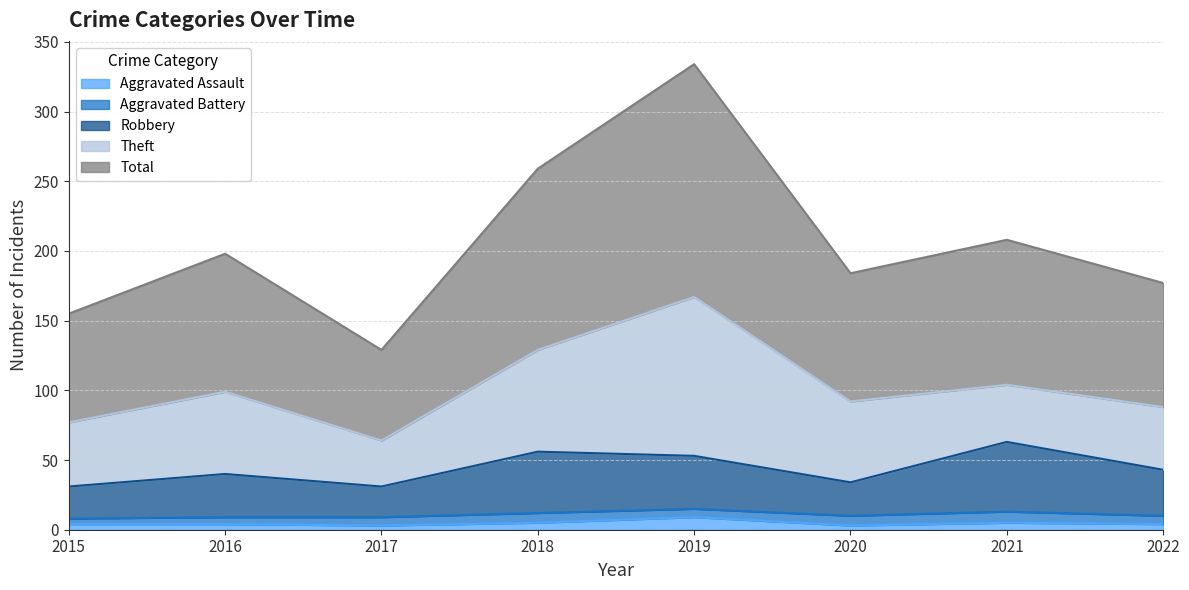

Between 2016 and 2019, which series saw the biggest shift?

Total